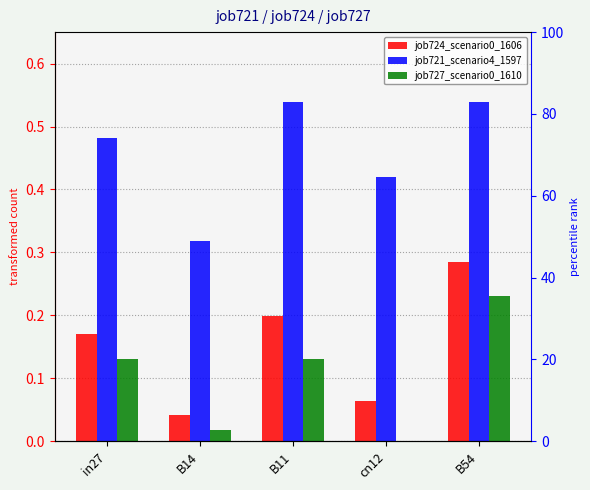

Which series has the largest range (max minus min)?

job724_scenario0_1606